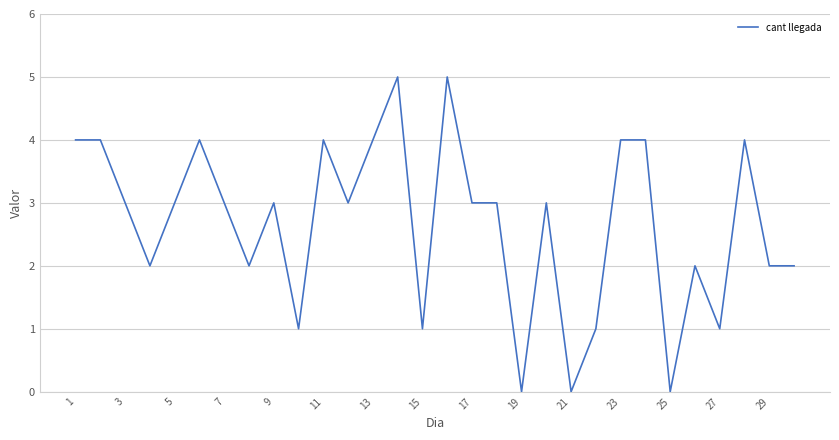

What is the difference between the maximum and minimum values?

5